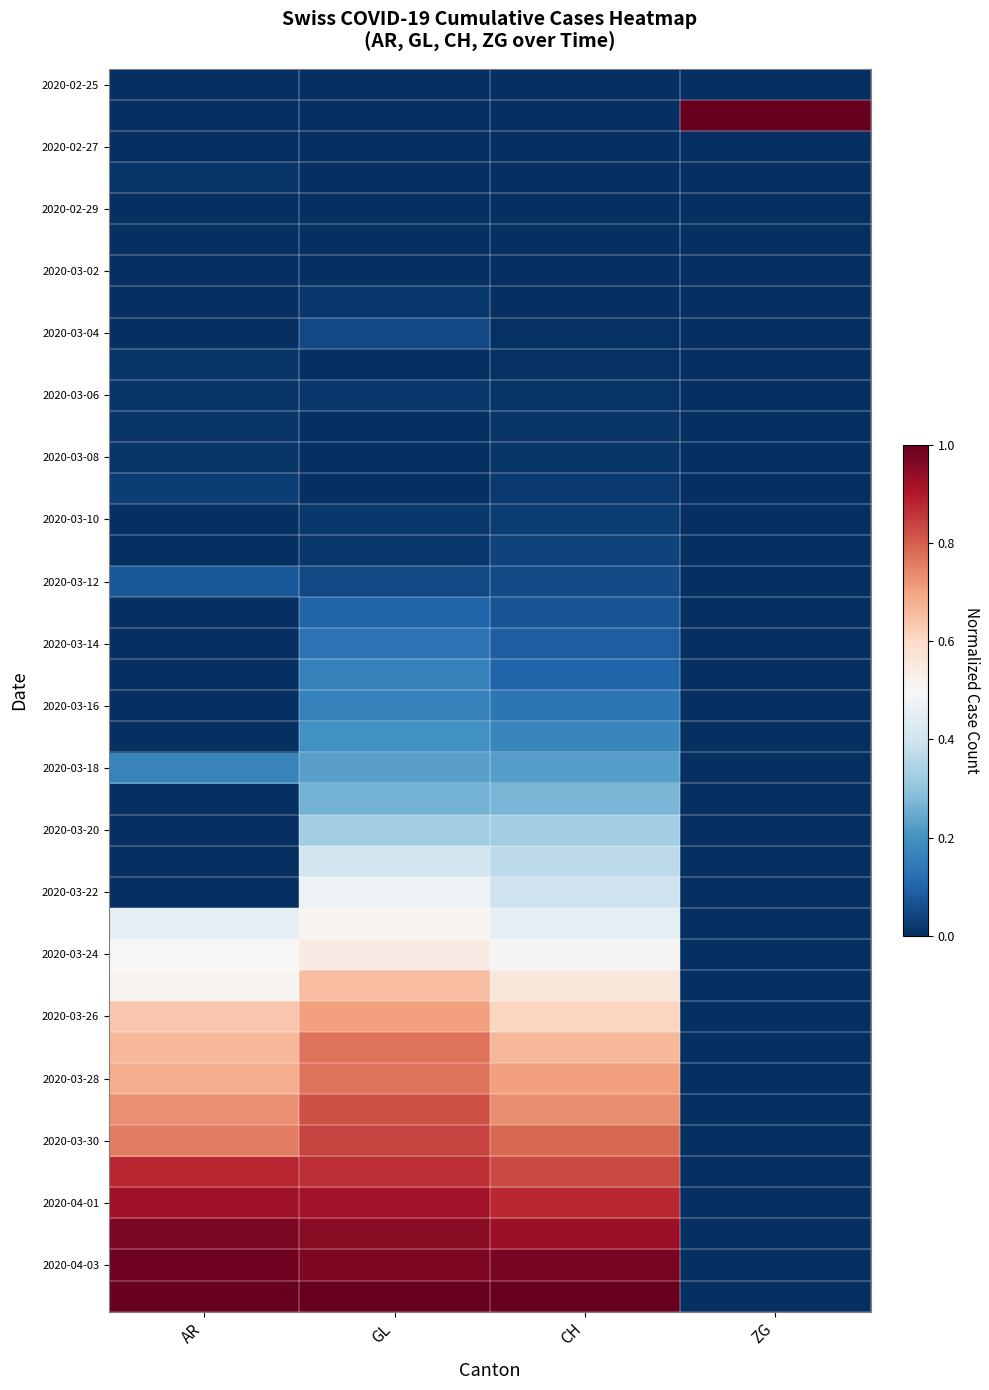

Between ZG and GL, which is larger?

ZG